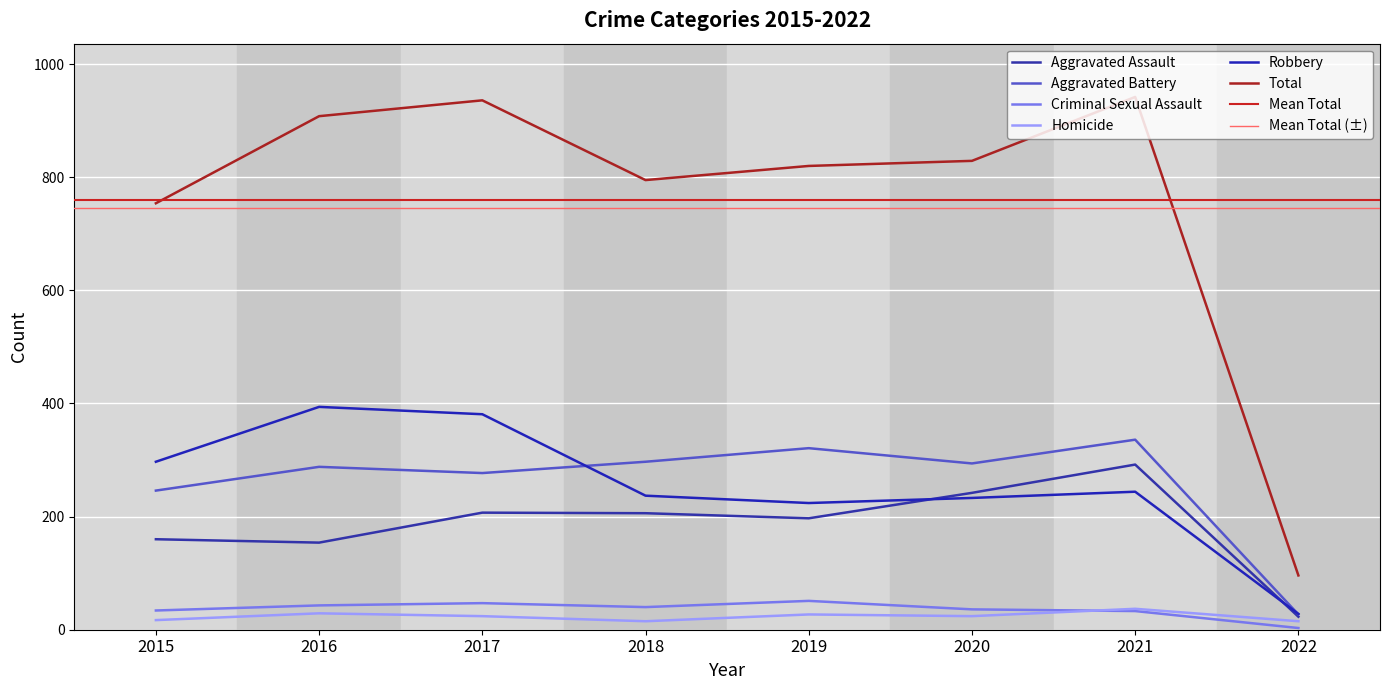

Rank the categories by Aggravated Assault value from lowest to highest.

2022, 2016, 2015, 2019, 2018, 2017, 2020, 2021